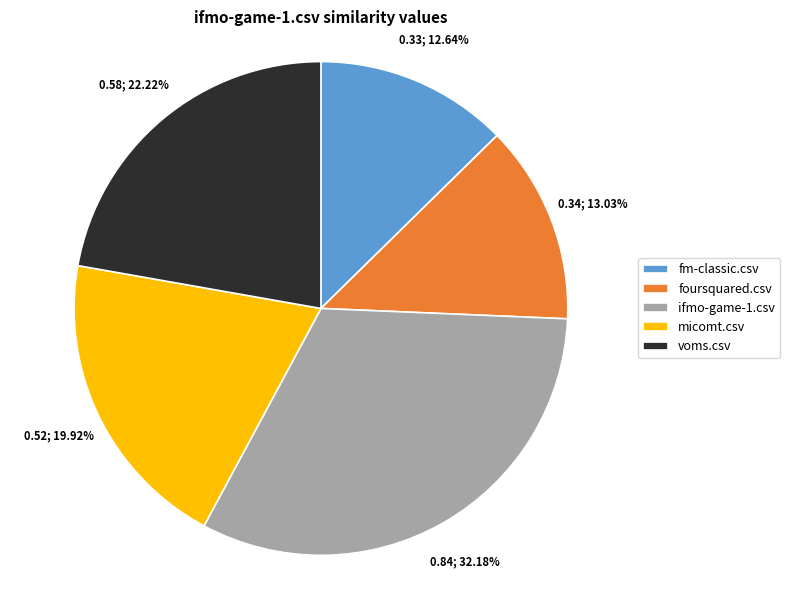

To the nearest percent, what is the average slice percentage?

20%